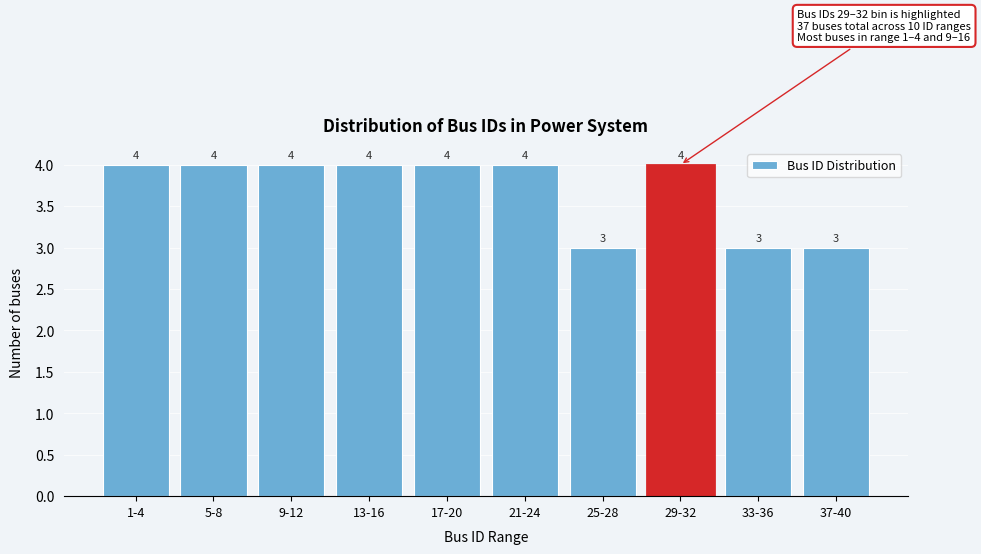

Reading left to right, what are all the values shown in this chart?

1-4=4	5-8=4	9-12=4	13-16=4	17-20=4	21-24=4	25-28=3	29-32=4	33-36=3	37-40=3